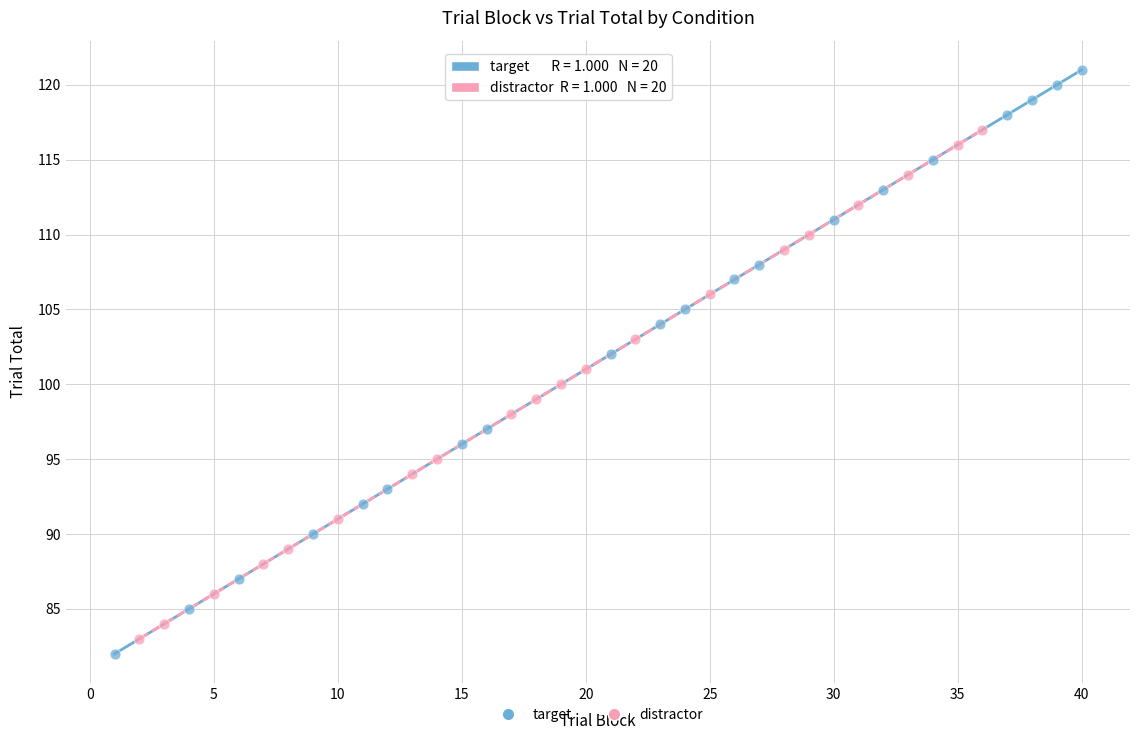

Which series has the largest Y range (max minus min)?

target